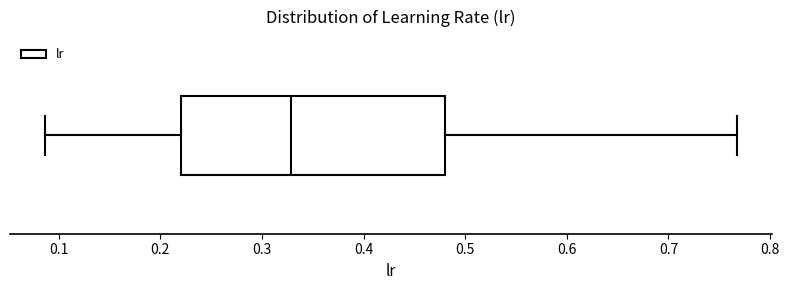

Where is the right edge of the box on the x-axis? The values are not printed on the chart, so give them approximately, as read against the axis.

0.48